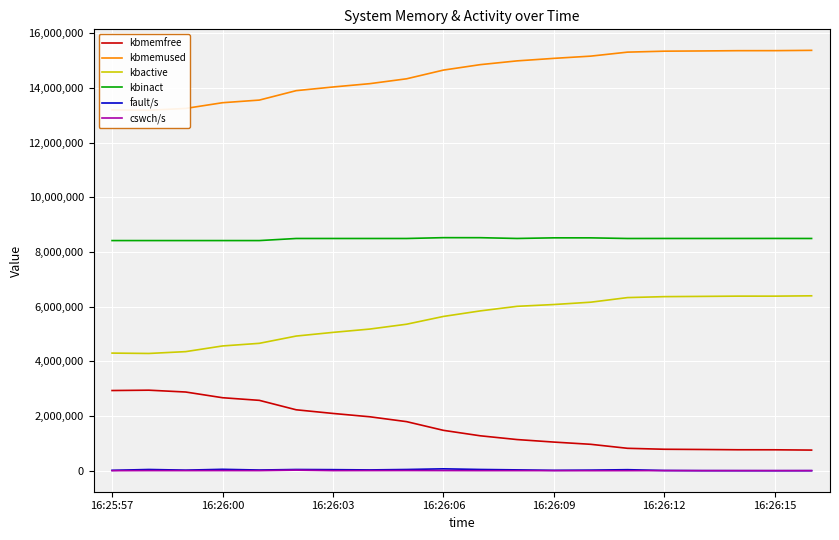

True or false: kbactive and cswch/s intersect in this chart.

False